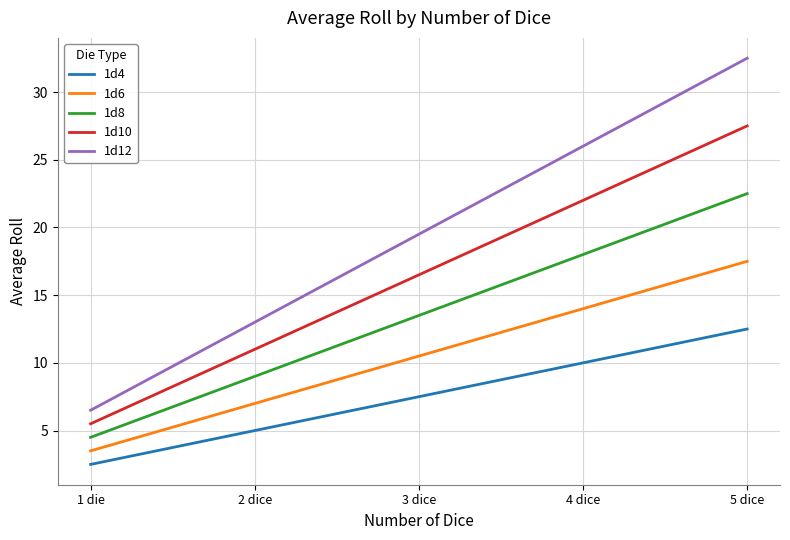

Read the 1d12 value at 2 dice.

13.0